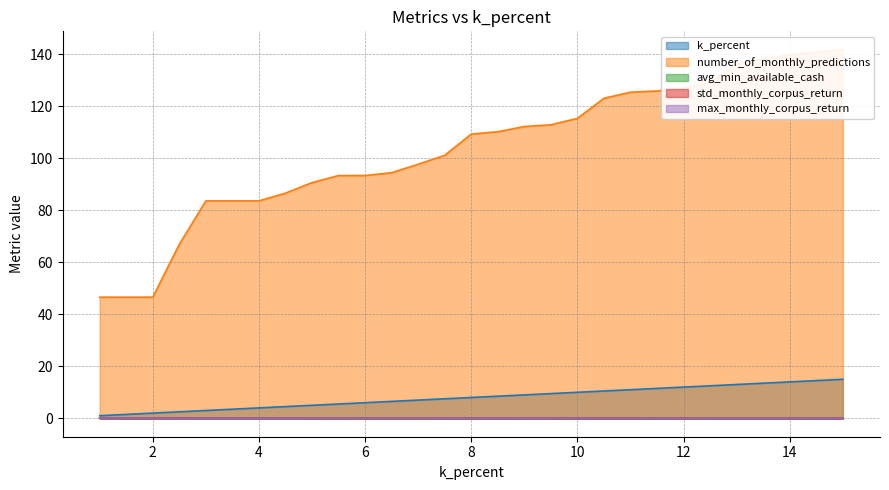

Does the chart display data point markers on the line(s)?

No